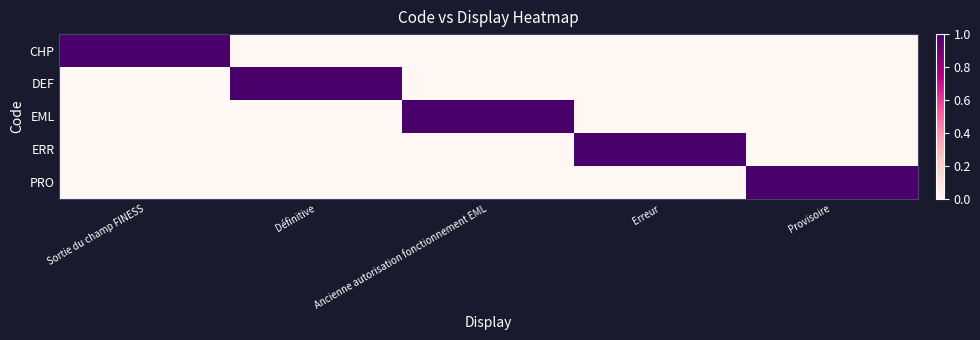

Which has a higher value, Provisoire or Définitive?

Provisoire